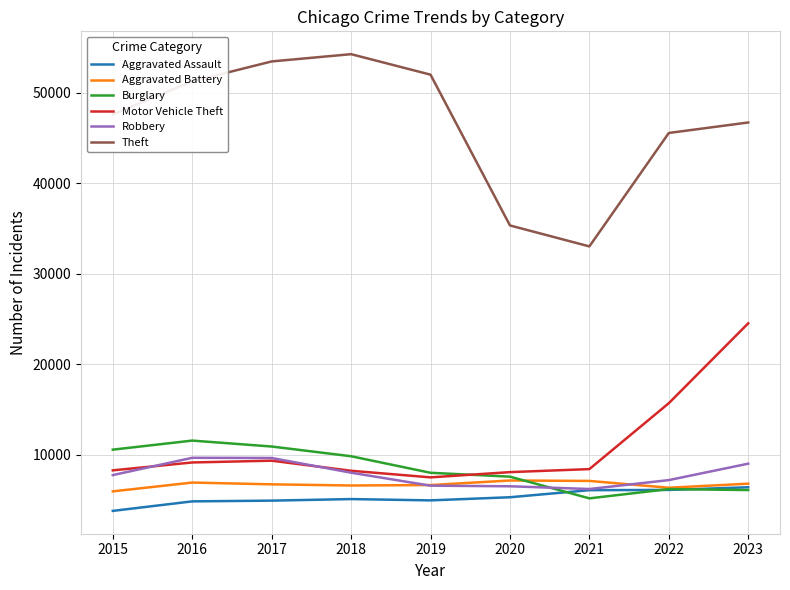

What is the total value across all series at 2022?

87071